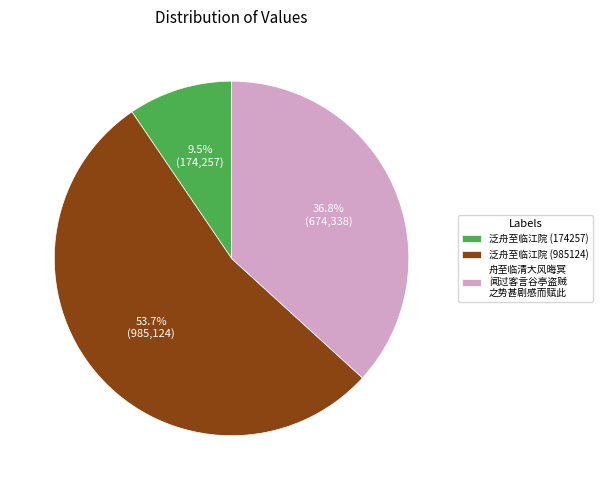

Rank the categories by value from lowest to highest.

泛舟至临江院 (174257), 舟至临清大风晦冥 闻过客言谷亭盗贼 之势甚剧感而赋此, 泛舟至临江院 (985124)